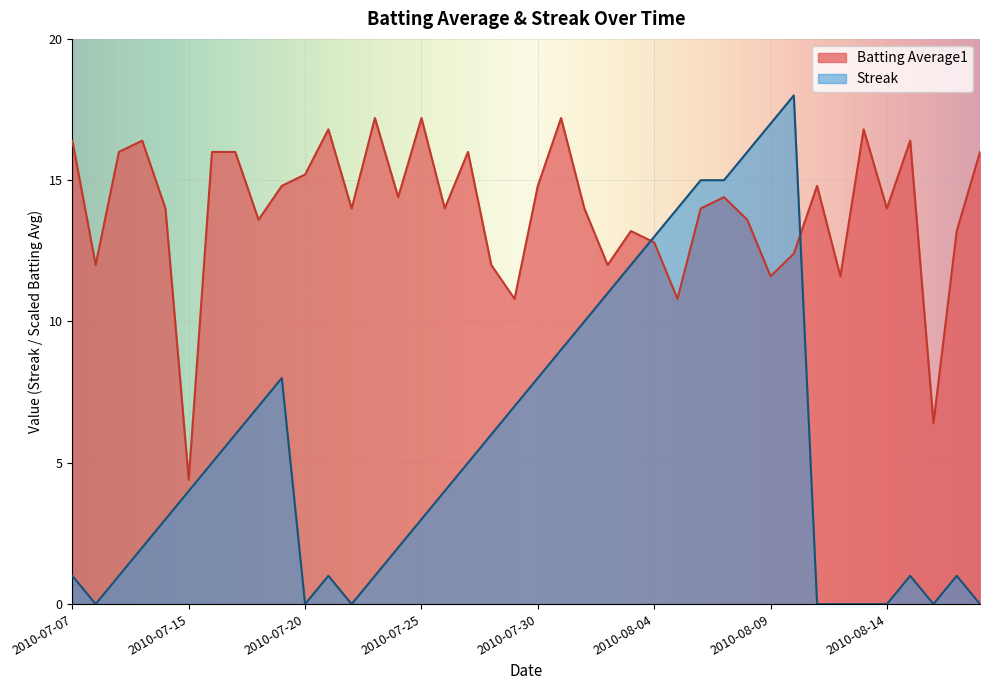

Reading right to left, what are all the values shown in this chart?

Batting Average1: 2010-08-18=16.0	2010-08-17=13.2	2010-08-16=6.4	2010-08-15=16.4	2010-08-14=14.0	2010-08-13=16.8	2010-08-12=11.6	2010-08-11=14.8	2010-08-10=12.4	2010-08-09=11.6	2010-08-08=13.6	2010-08-07=14.4	2010-08-06=14.0	2010-08-05=10.8	2010-08-04=12.8	2010-08-03=13.2	2010-08-02=12.0	2010-08-01=14.0	2010-07-31=17.2	2010-07-30=14.8	2010-07-29=10.8	2010-07-28=12.0	2010-07-27=16.0	2010-07-26=14.0	2010-07-25=17.2	2010-07-24=14.4	2010-07-23=17.2	2010-07-22=14.0	2010-07-21=16.8	2010-07-20=15.2	2010-07-19=14.8	2010-07-18=13.6	2010-07-17=16.0	2010-07-16=16.0	2010-07-15=4.4	2010-07-11=14.0	2010-07-10=16.4	2010-07-09=16.0	2010-07-08=12.0	2010-07-07=16.4
Streak: 2010-08-18=0.0	2010-08-17=1.0	2010-08-16=0.0	2010-08-15=1.0	2010-08-14=0.0	2010-08-13=0.0	2010-08-12=0.0	2010-08-11=0.0	2010-08-10=18.0	2010-08-09=17.0	2010-08-08=16.0	2010-08-07=15.0	2010-08-06=15.0	2010-08-05=14.0	2010-08-04=13.0	2010-08-03=12.0	2010-08-02=11.0	2010-08-01=10.0	2010-07-31=9.0	2010-07-30=8.0	2010-07-29=7.0	2010-07-28=6.0	2010-07-27=5.0	2010-07-26=4.0	2010-07-25=3.0	2010-07-24=2.0	2010-07-23=1.0	2010-07-22=0.0	2010-07-21=1.0	2010-07-20=0.0	2010-07-19=8.0	2010-07-18=7.0	2010-07-17=6.0	2010-07-16=5.0	2010-07-15=4.0	2010-07-11=3.0	2010-07-10=2.0	2010-07-09=1.0	2010-07-08=0.0	2010-07-07=1.0